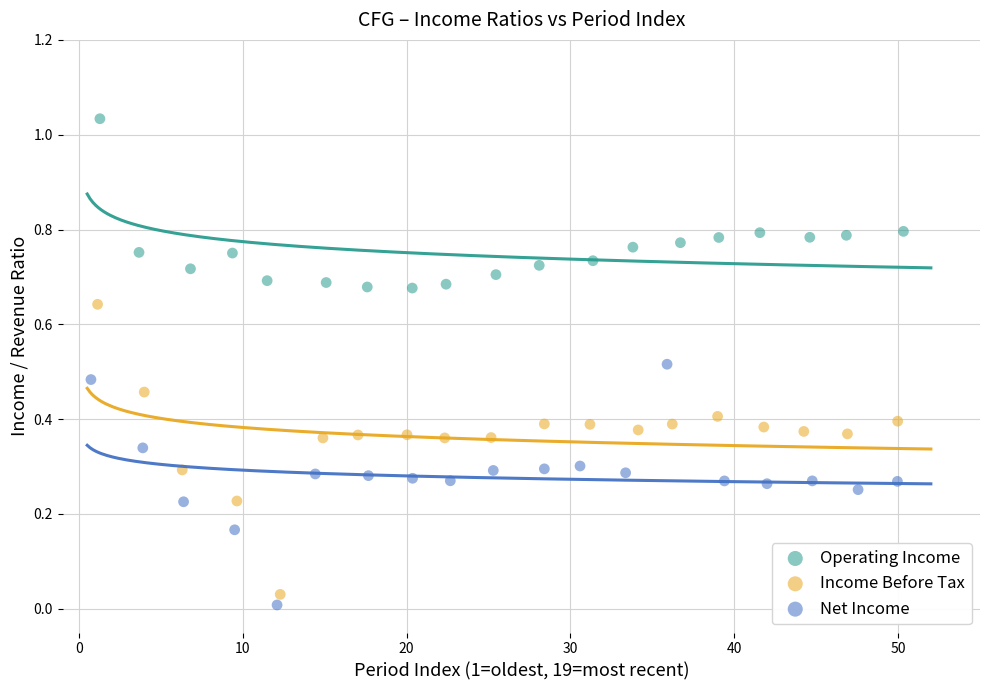

What are all the series names shown in the legend?

Operating Income, Income Before Tax, Net Income